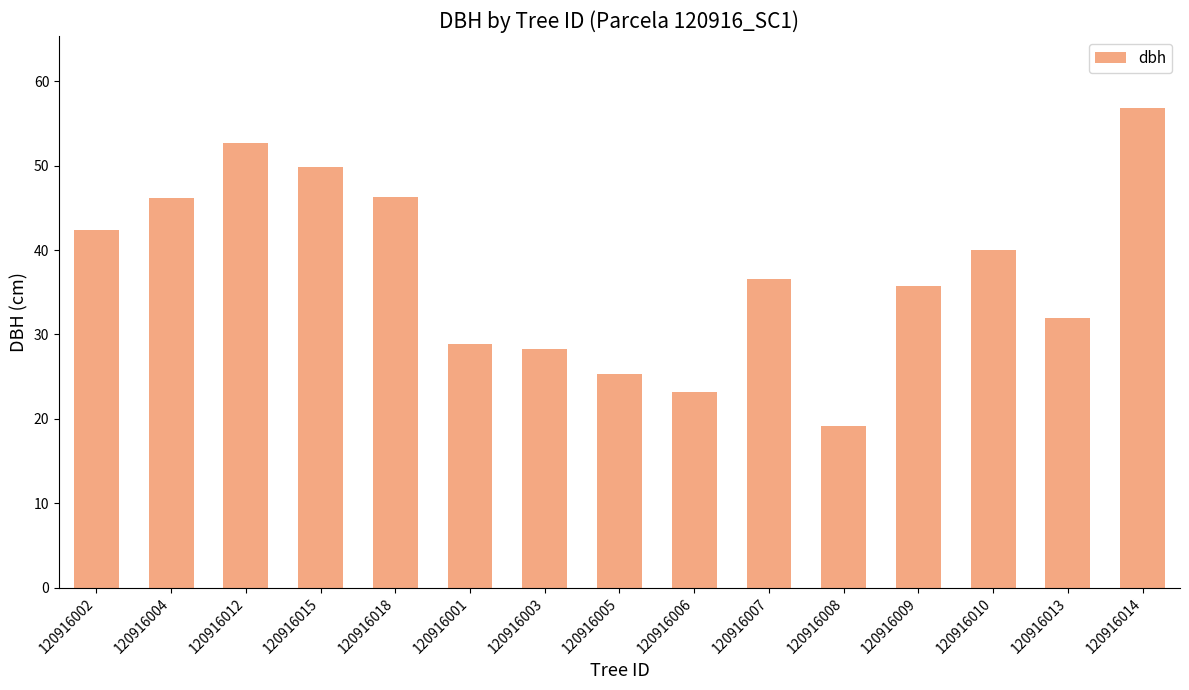

What is the sum of the values at 120916006 and 120916015?

73.1